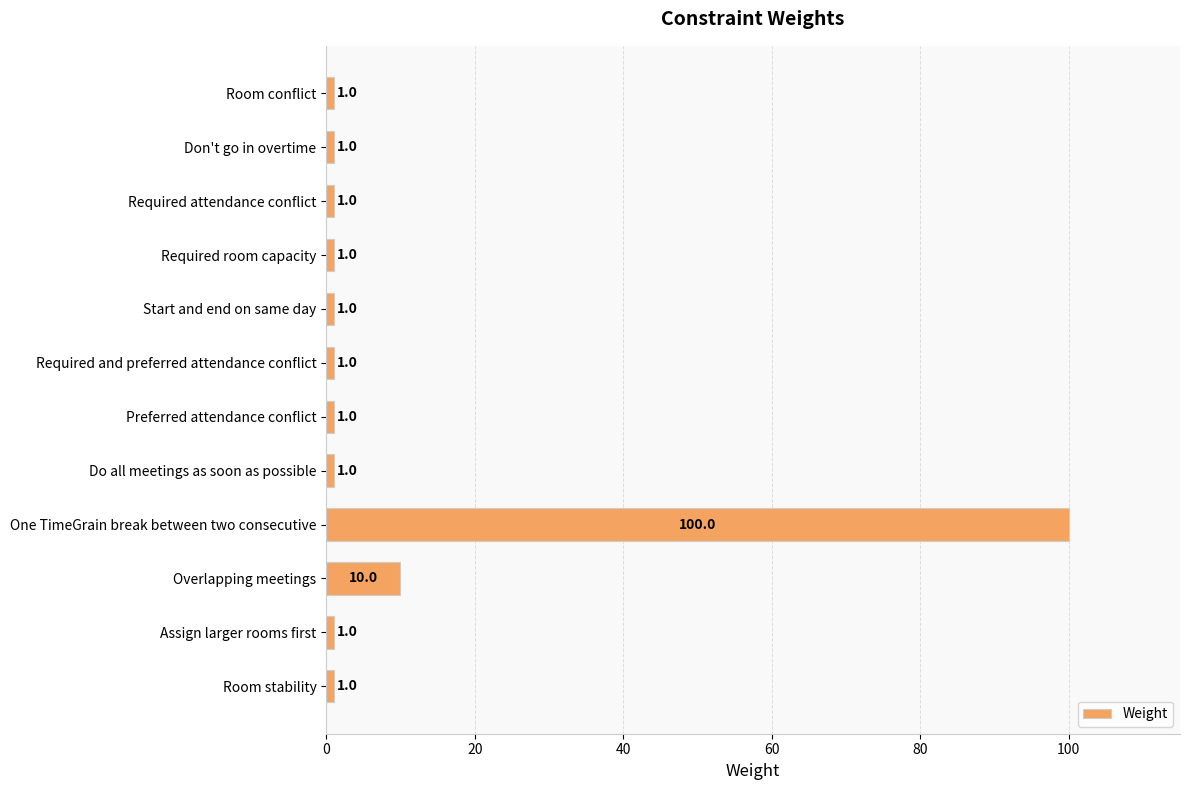

What is the greatest value displayed?

100